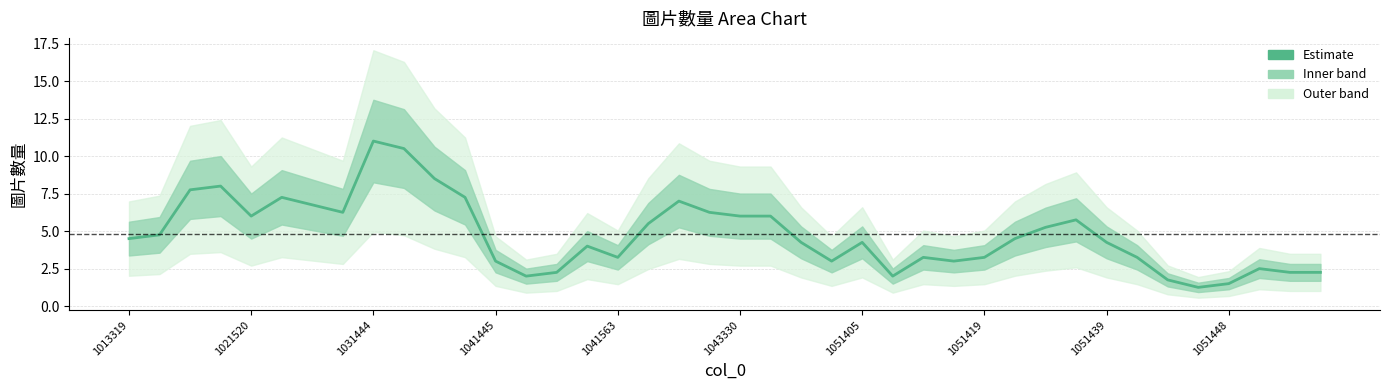

Is this an area chart (filled region under the line)?

No